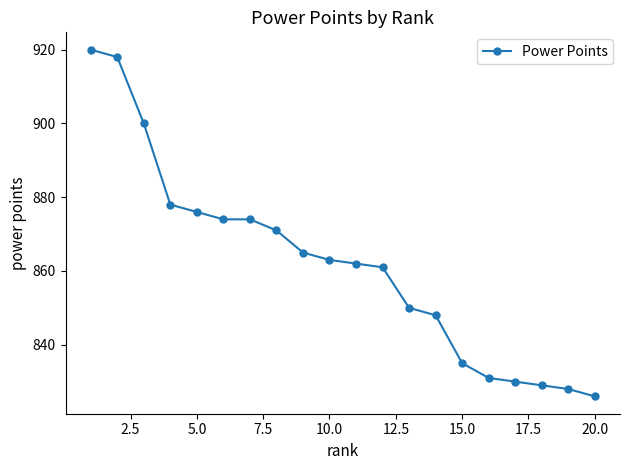

What is the average value?

862